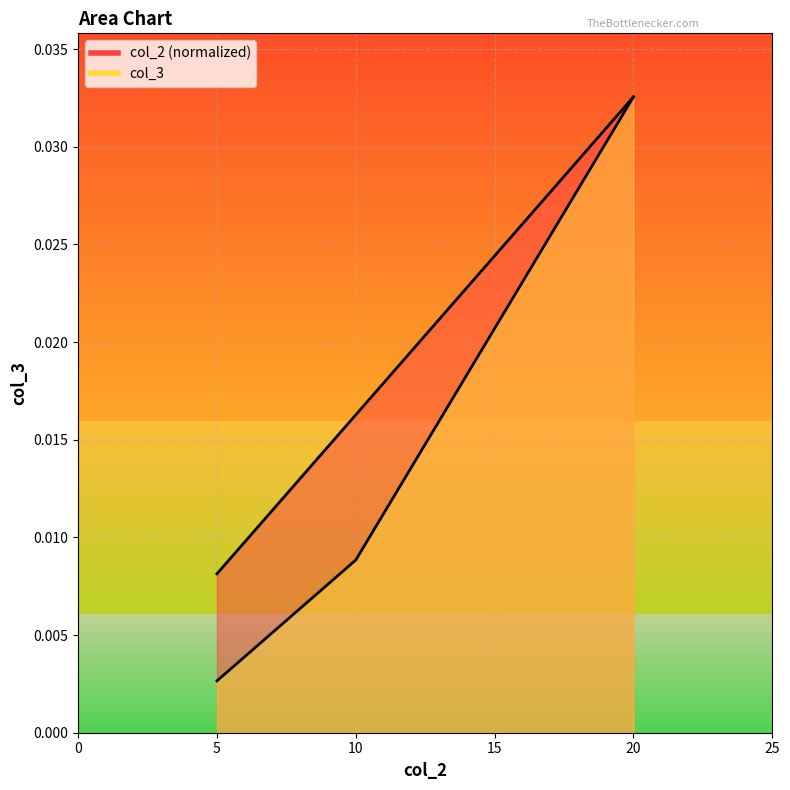

List the series in order of their peak value, highest first.

col_2, col_3